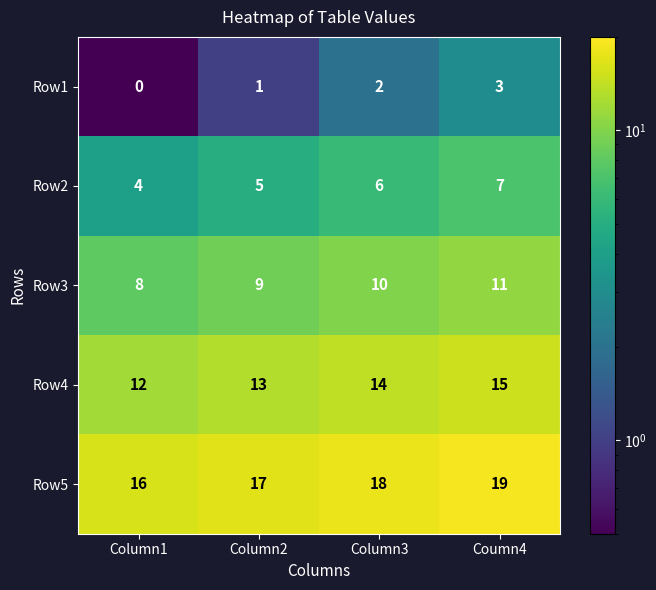

Count the number of categories in the chart.

4